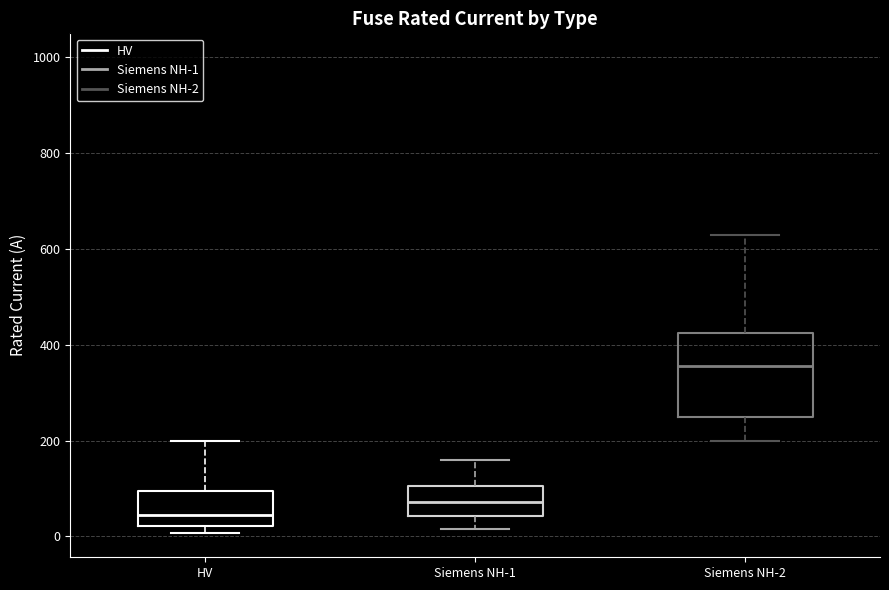

Which box is the tallest, from its lower edge to its upper edge?

Siemens NH-2